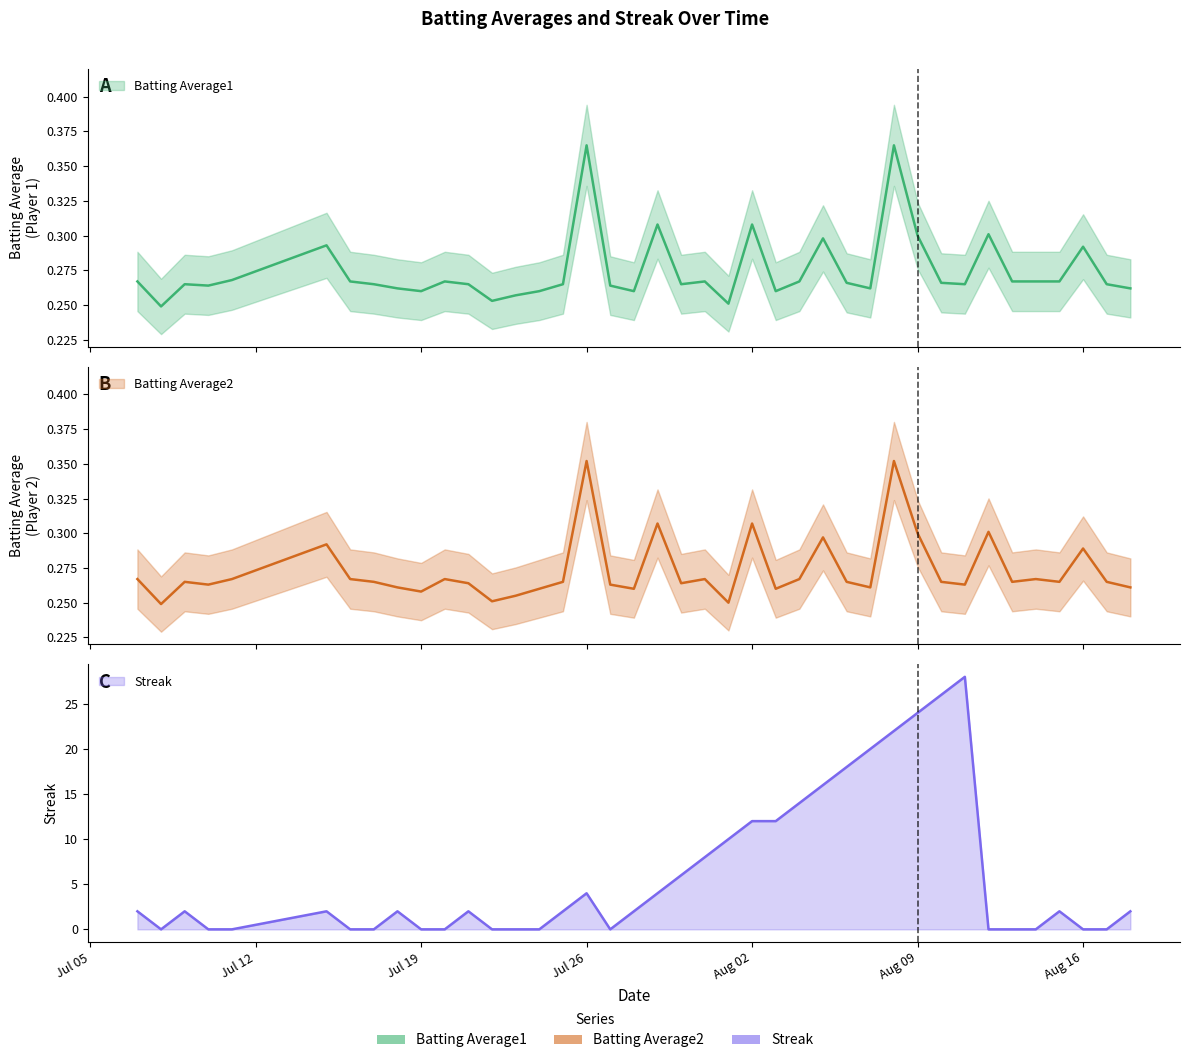

Where is the first local minimum for Batting Average1?

2010-07-08